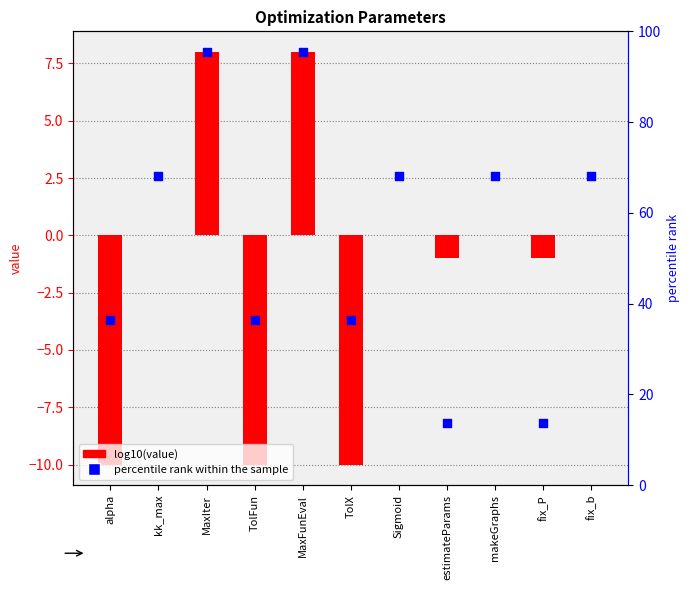

Which series has the largest total across all categories?

percentile rank within the sample